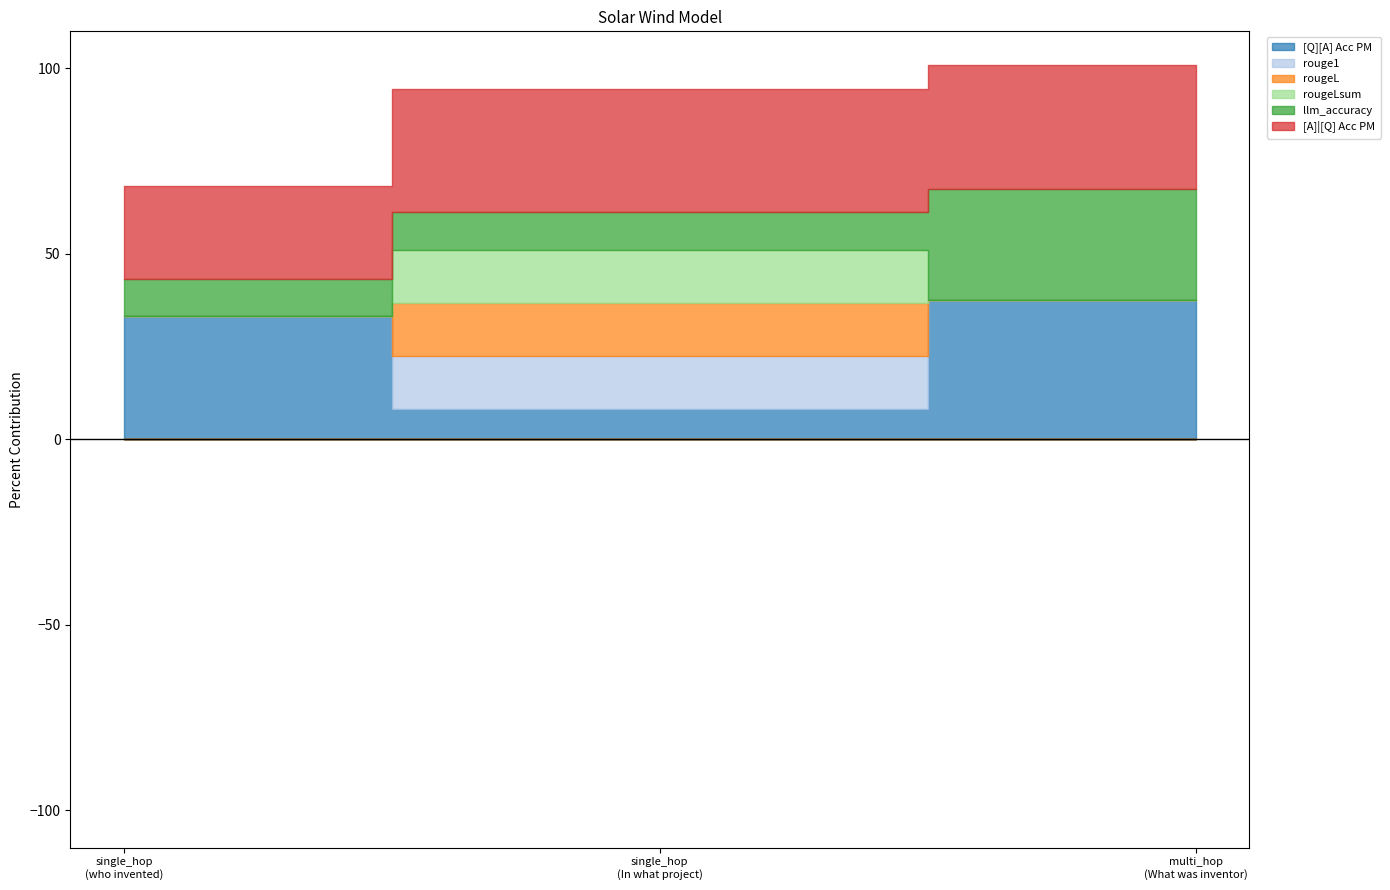

Reading left to right, list all the values displayed in this chart.

[Q][A] Acc PM: 0.3	0.1	0.4
rouge1: 0.0	0.1	0.0
rougeL: 0.0	0.1	0.0
rougeLsum: 0.0	0.1	0.0
llm_accuracy: 0.1	0.1	0.3
[A]|[Q] Acc PM: 0.2	0.3	0.3